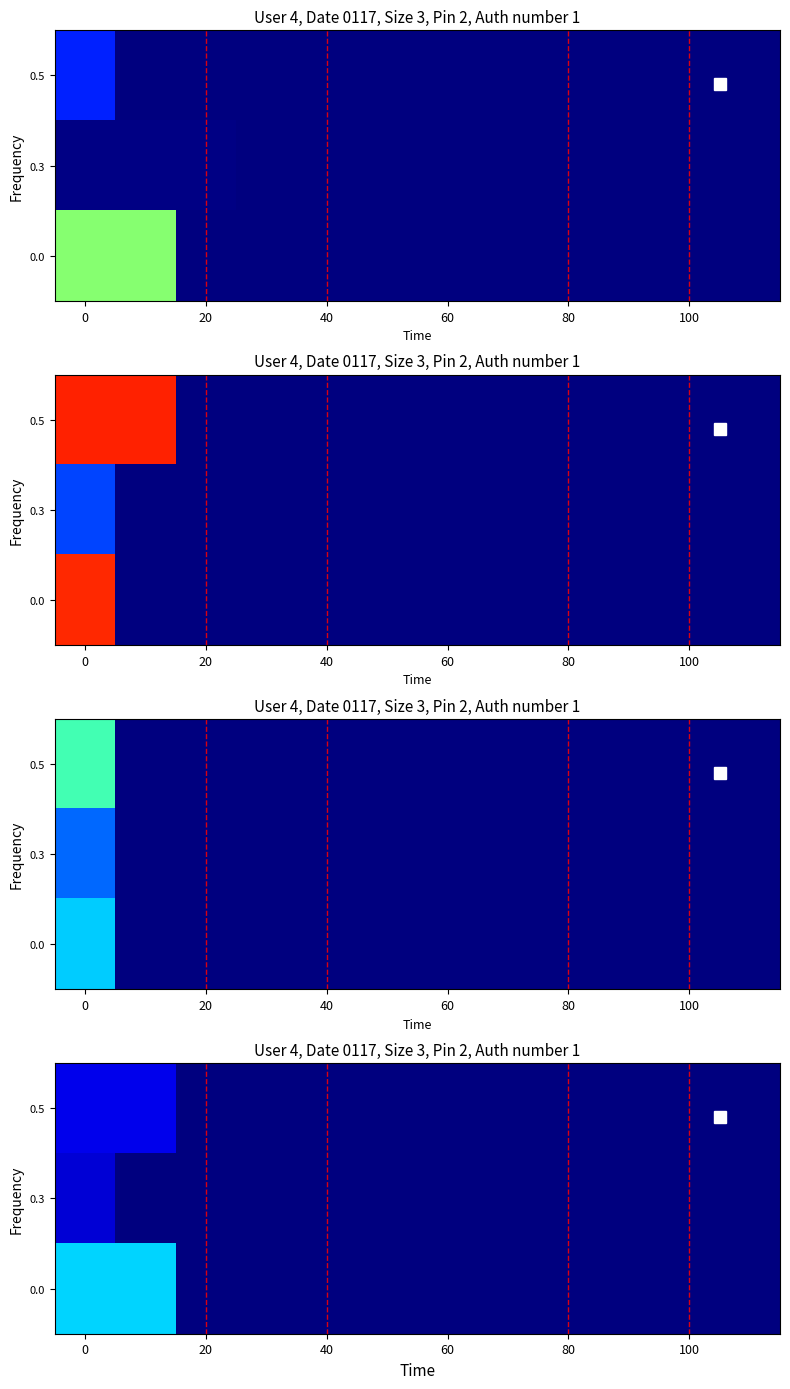

At how many categories does at least one series exceed 180?

2